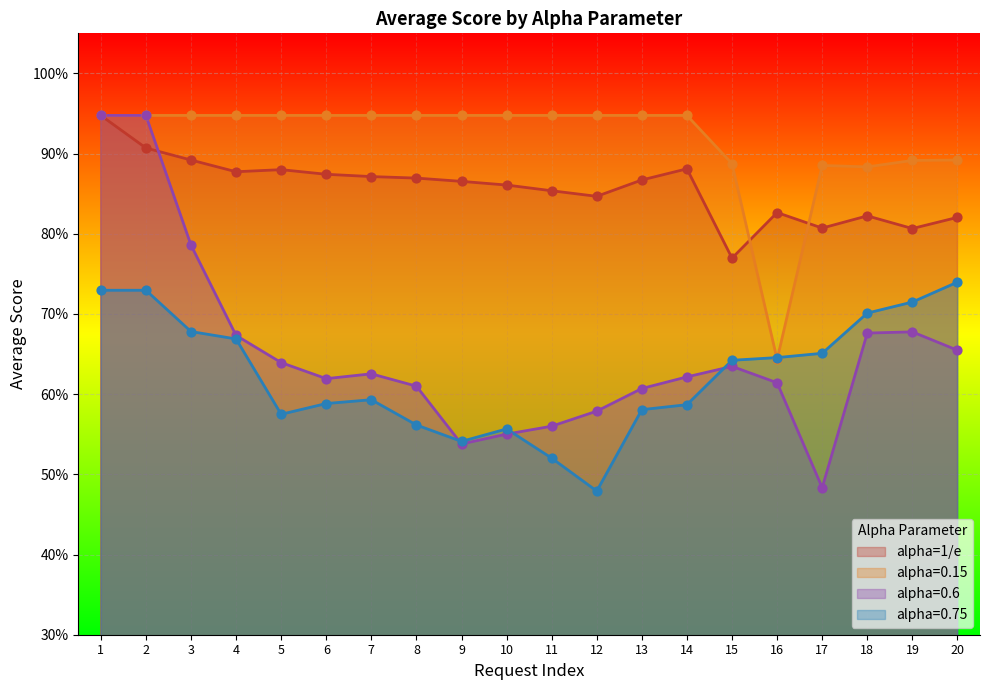

Which series has the largest total across all categories?

alpha=0.15